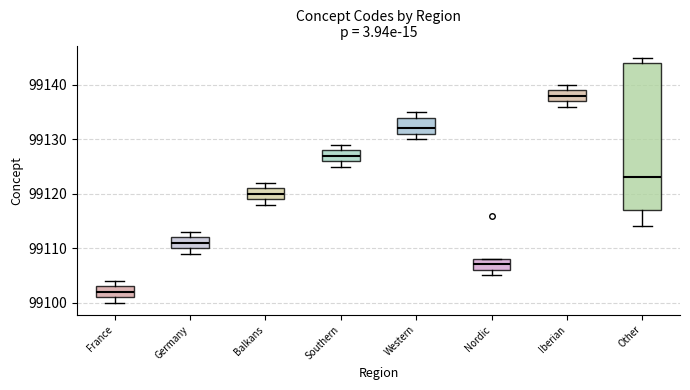

Reading left to right, read every box against the y-axis: the position of its median line, the range the box covers, and the ends of its whiskers. The values are not printed on the chart, so give them approximately, as read against the axis.

France: median 99102, box 99101 to 99103, whiskers 99100 to 99104
Germany: median 99111, box 99110 to 99112, whiskers 99109 to 99113
Balkans: median 99120, box 99119 to 99121, whiskers 99118 to 99122
Southern: median 99127, box 99126 to 99128, whiskers 99125 to 99129
Western: median 99132, box 99131 to 99134, whiskers 99130 to 99135
Nordic: median 99107, box 99106 to 99108, whiskers 99105 to 99108
Iberian: median 99138, box 99137 to 99139, whiskers 99136 to 99140
Other: median 99123, box 99117 to 99144, whiskers 99114 to 99145